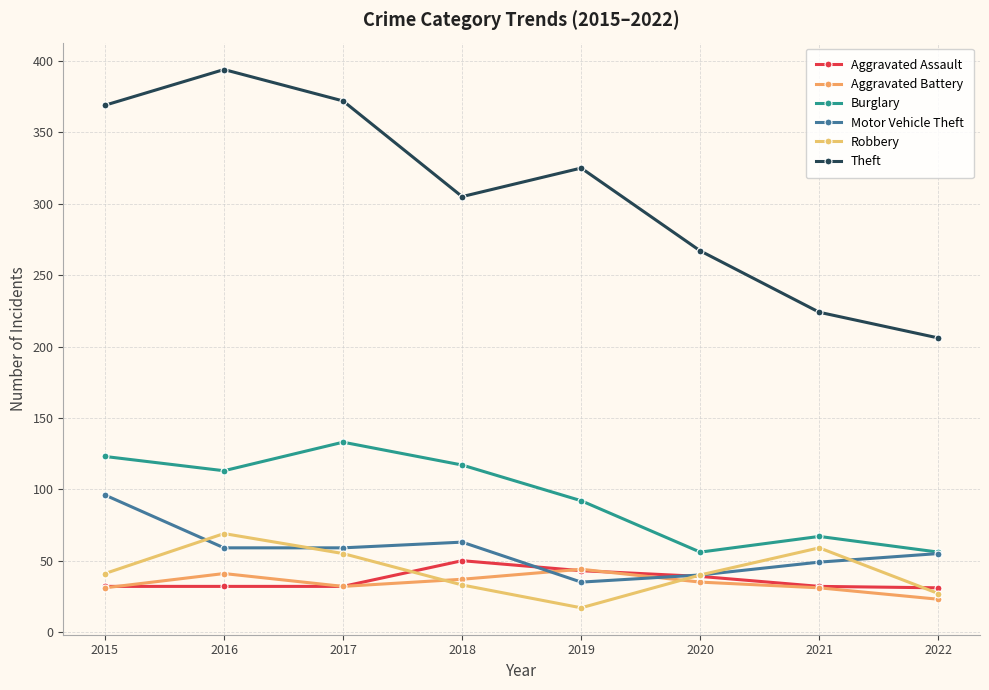

Which series changed the most between 2018 and 2021?

Theft